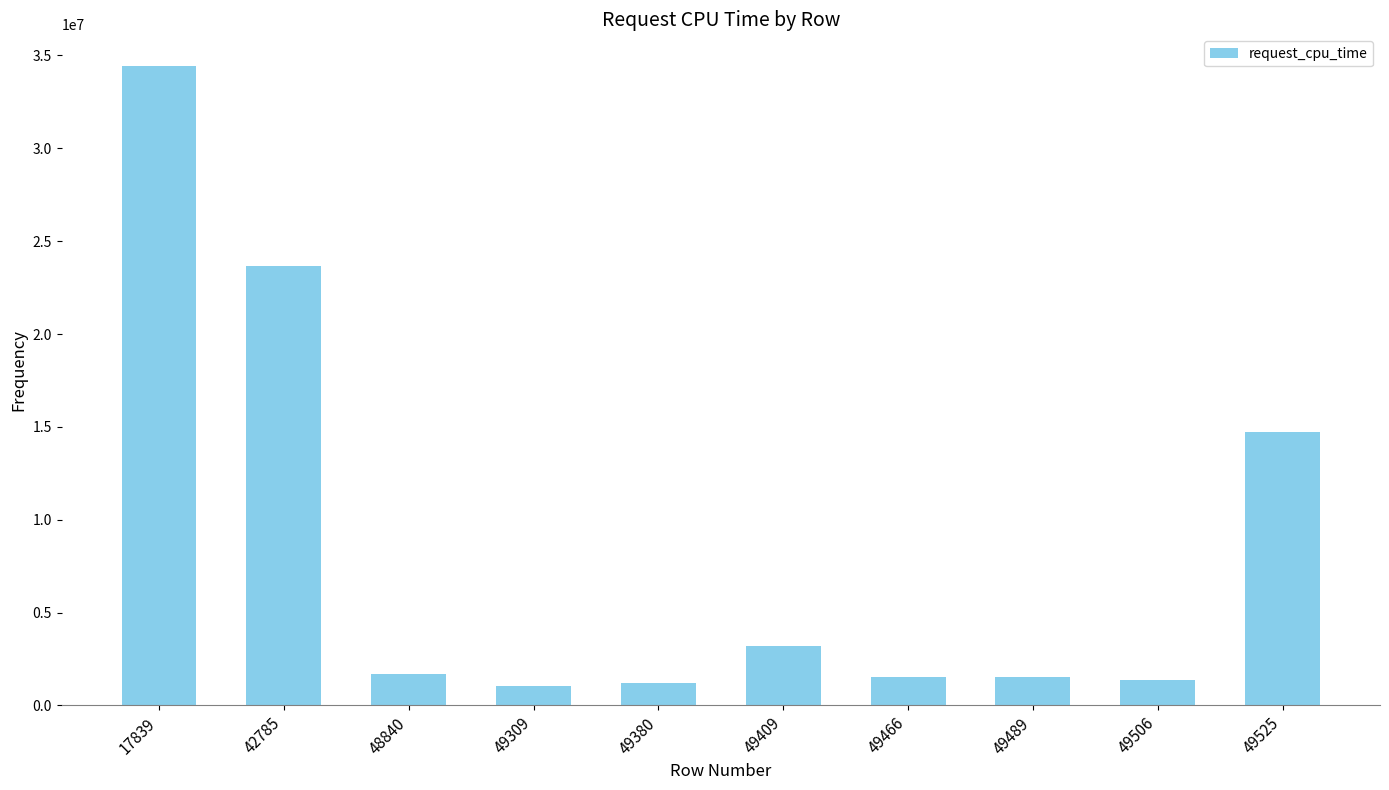

What is the difference between the values at 17839 and 49409?

31187548